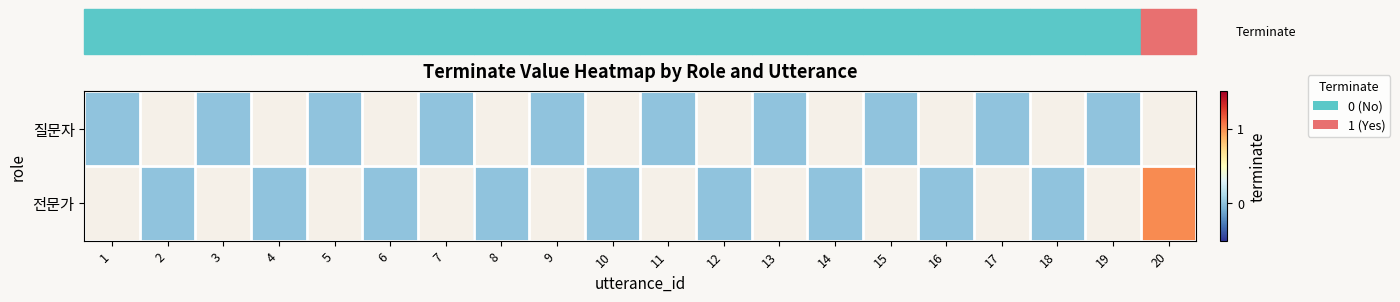

Between 7 and 2, which is larger?

2